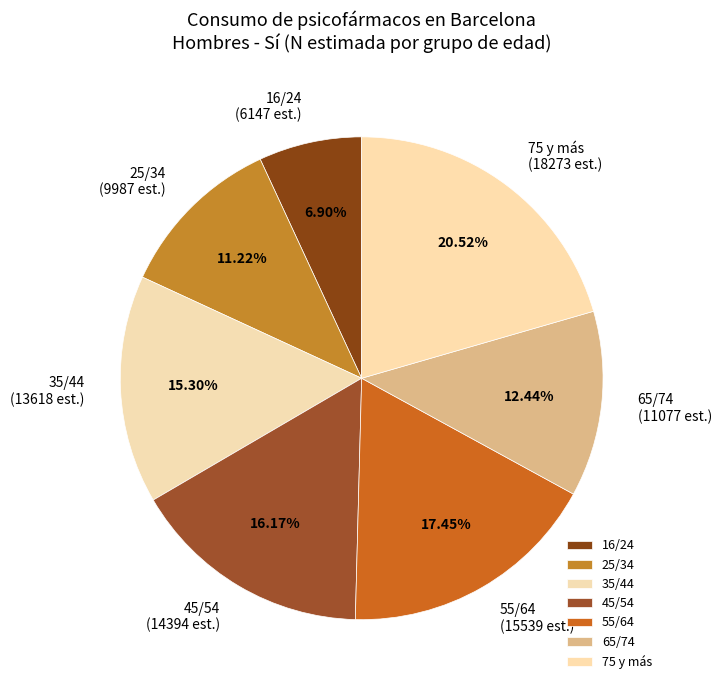

Is there a majority slice in this chart?

No